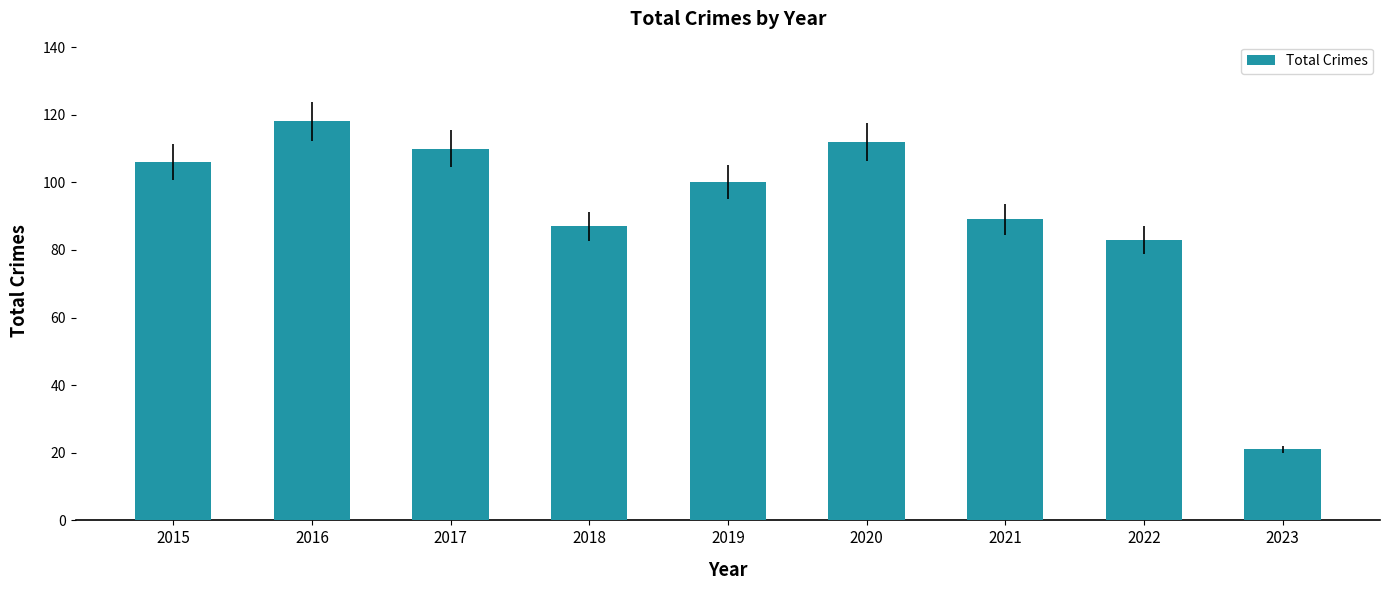

Reading left to right, what are all the values shown in this chart?

106	118	110	87	100	112	89	83	21